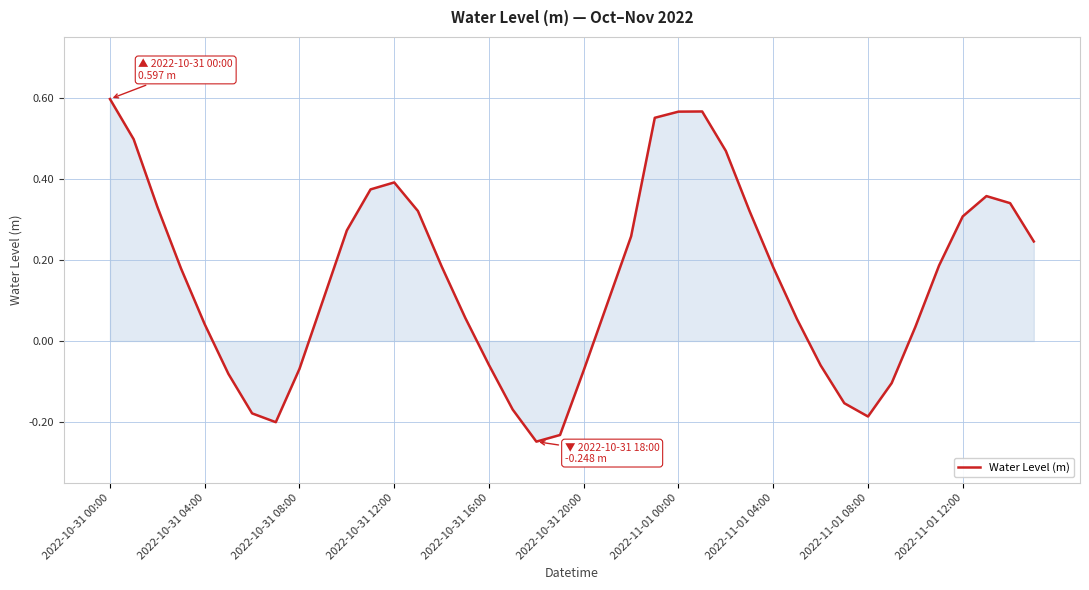

What is the difference between the second highest and minimum values?

0.8